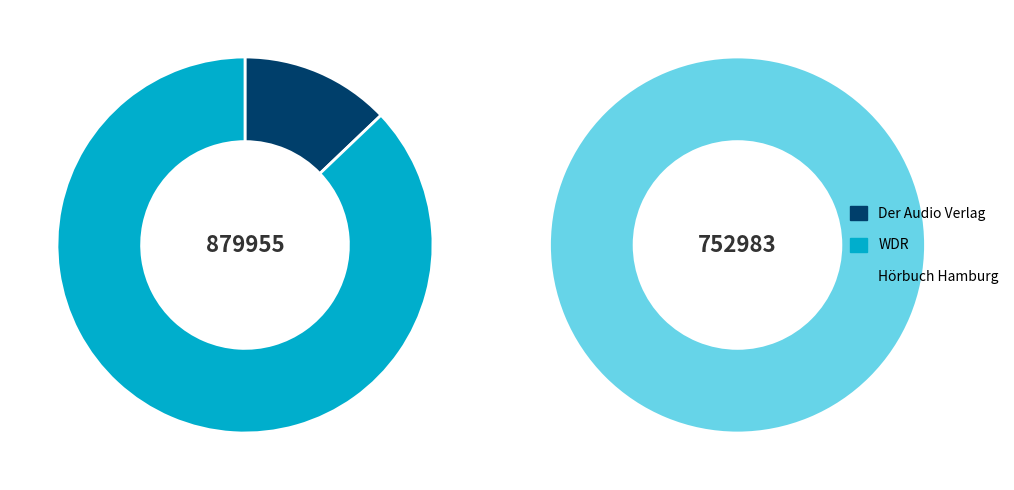

To the nearest percent, what is the average slice percentage?

33%